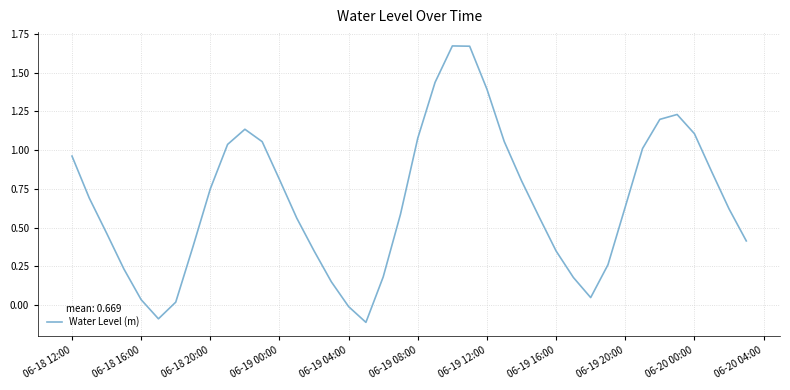

What is the difference between the maximum and minimum values?

1.8